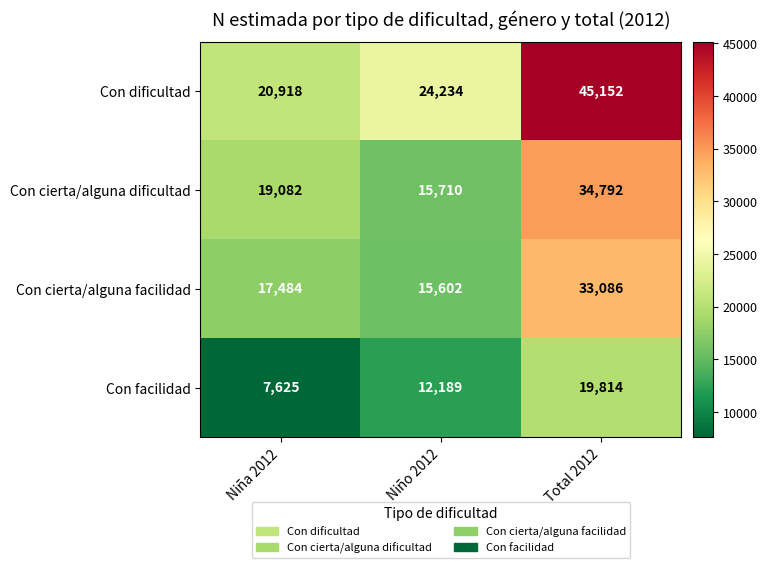

Reading right to left, list all the values displayed in this chart.

Con dificultad: Total 2012=45152	Niño 2012=24234	Niña 2012=20918
Con cierta/alguna dificultad: Total 2012=34792	Niño 2012=15710	Niña 2012=19082
Con cierta/alguna facilidad: Total 2012=33086	Niño 2012=15602	Niña 2012=17484
Con facilidad: Total 2012=19814	Niño 2012=12189	Niña 2012=7625